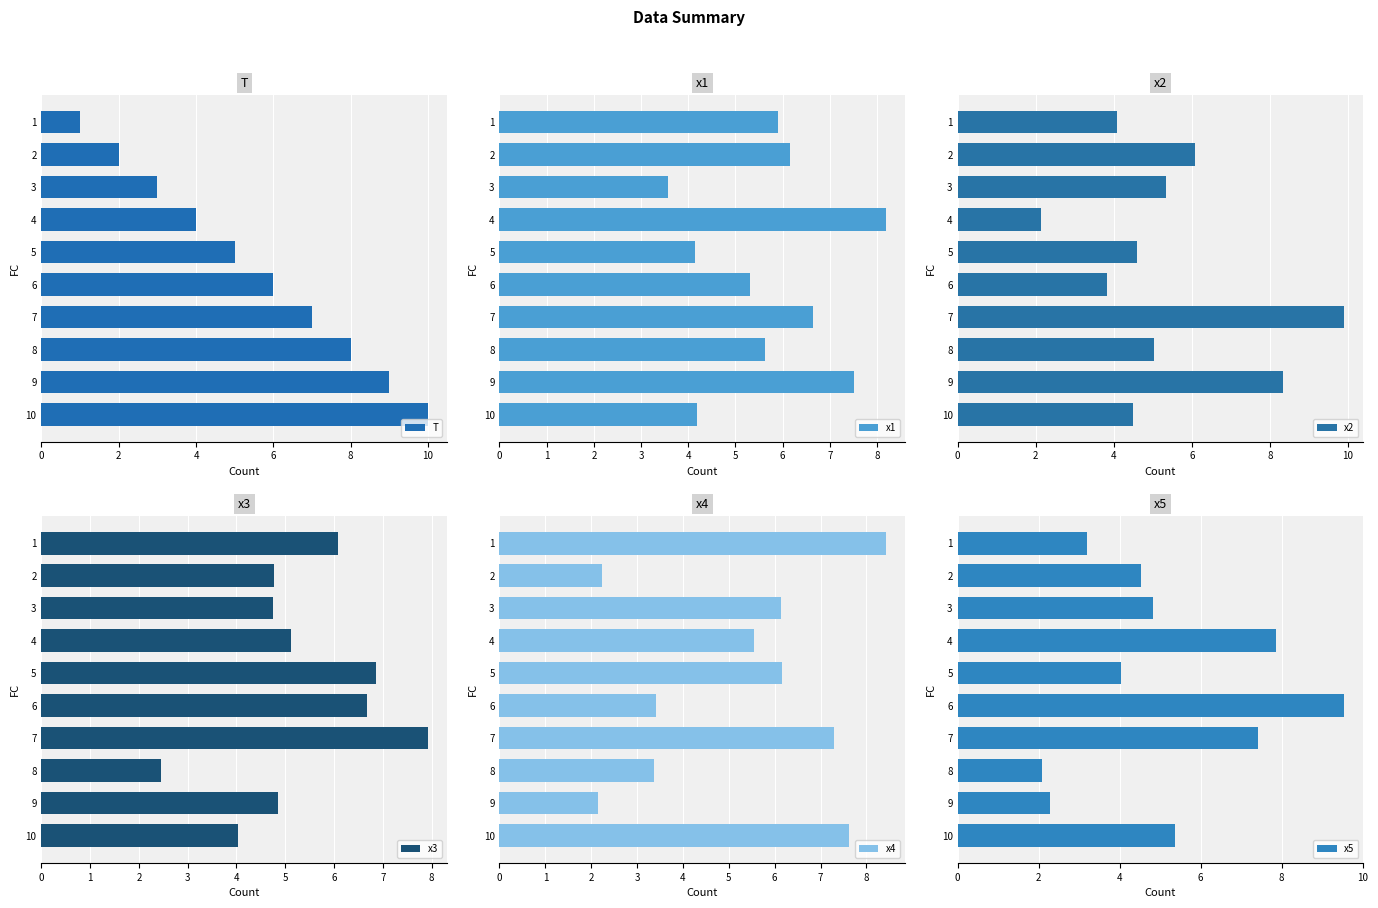

Rank the categories by T value from lowest to highest.

1, 2, 3, 4, 5, 6, 7, 8, 9, 10